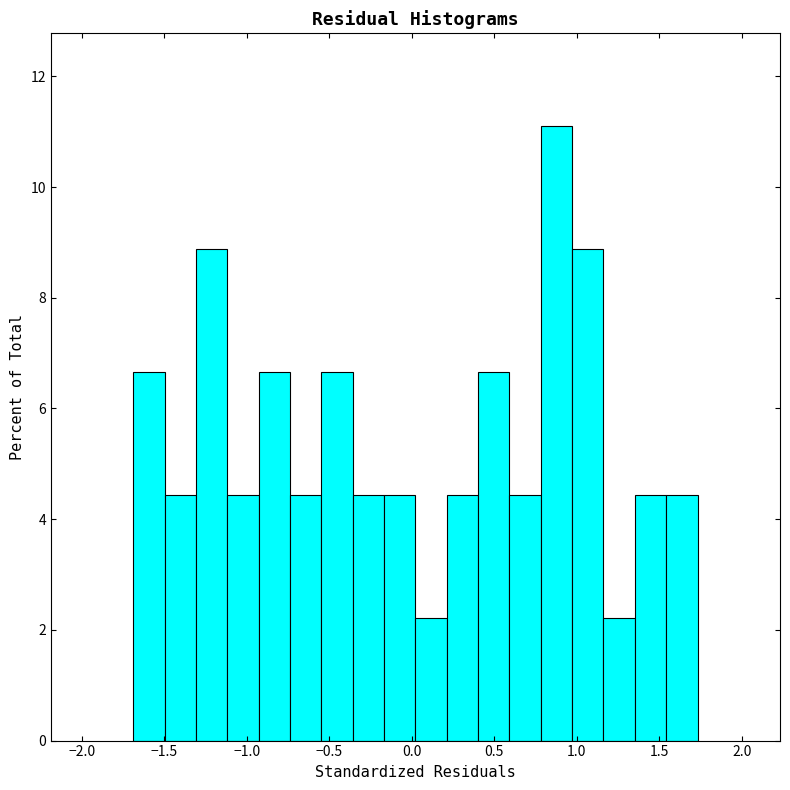

Around what value on the x-axis is the tallest bar? Give the approximate position of its centre, as read against the axis.

0.90